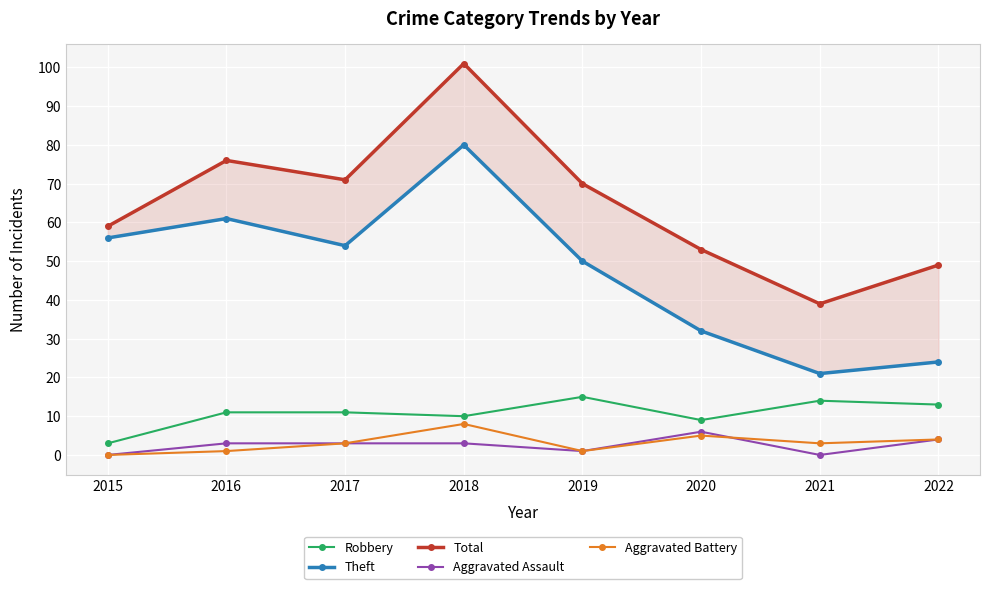

What are all the series names shown in the legend?

Robbery, Theft, Total, Aggravated Assault, Aggravated Battery